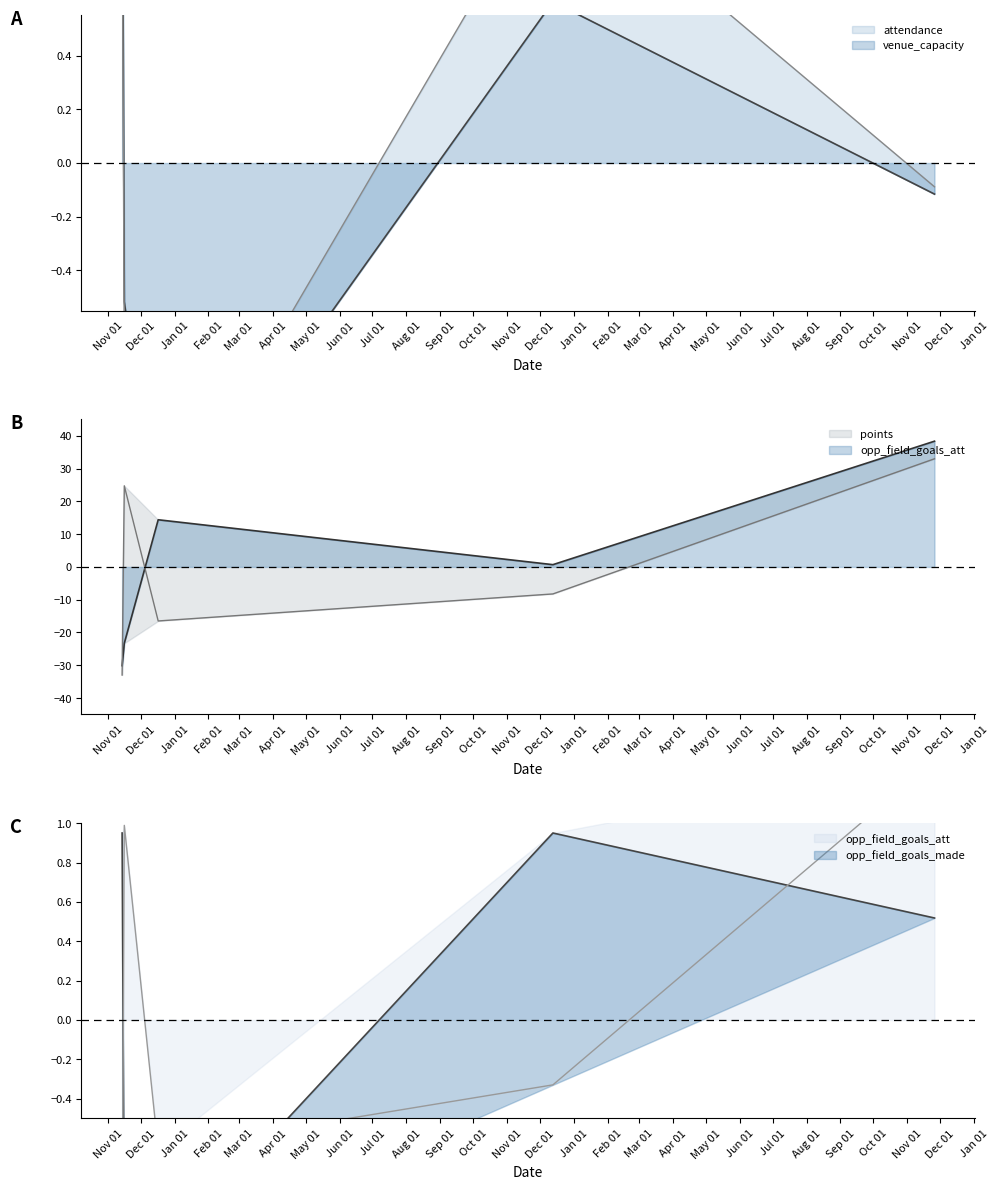

After their last crossing, which series has the higher values: venue_capacity or points?

points